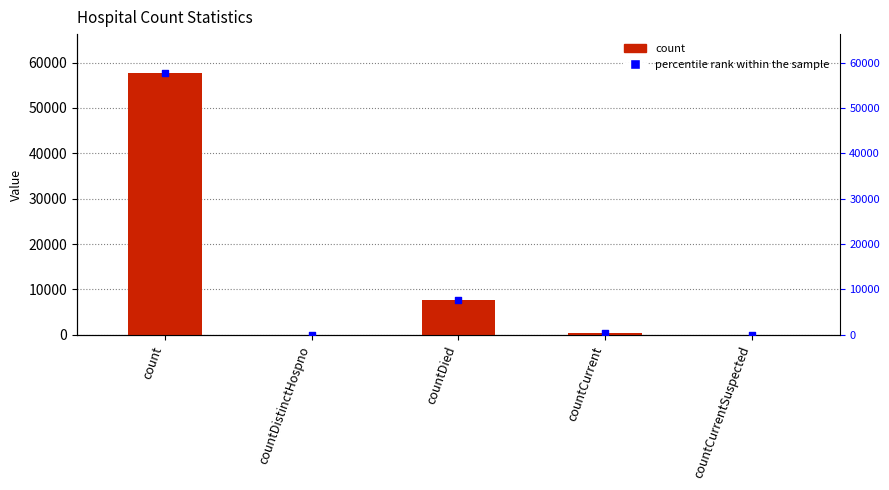

What are all the series names shown in the legend?

count, percentile rank within the sample